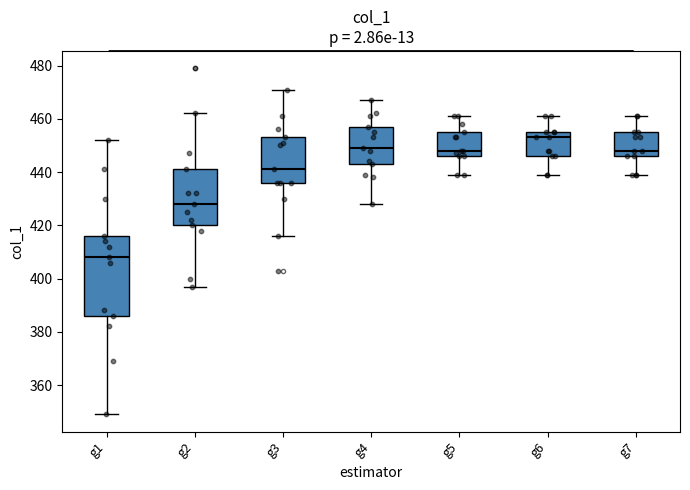

Reading left to right, read every box against the y-axis: the position of its median line, the range the box covers, and the ends of its whiskers. The values are not printed on the chart, so give them approximately, as read against the axis.

g1: median 408, box 386 to 416, whiskers 350 to 452
g2: median 428, box 420 to 442, whiskers 398 to 462
g3: median 442, box 436 to 454, whiskers 416 to 472
g4: median 450, box 444 to 458, whiskers 428 to 468
g5: median 448, box 446 to 456, whiskers 440 to 462
g6: median 454, box 446 to 456, whiskers 440 to 462
g7: median 448, box 446 to 456, whiskers 440 to 462